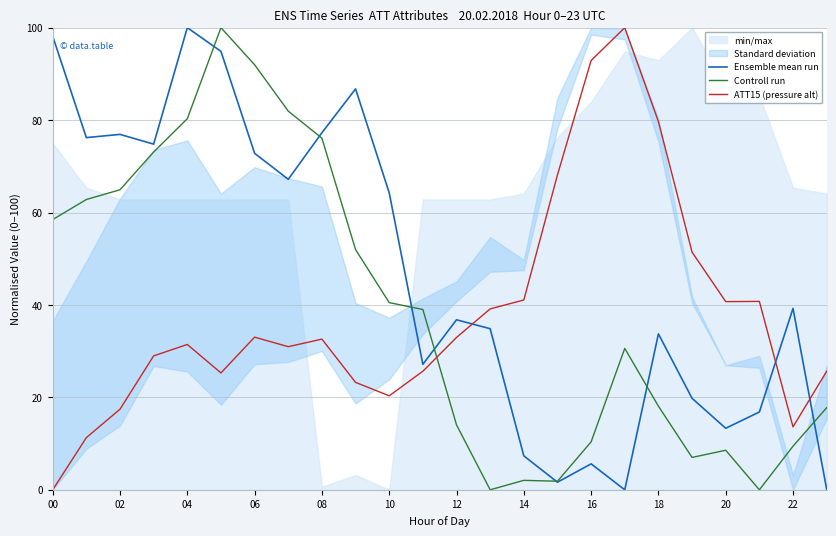

Where is ATT15 (pressure alt) nearest to the value 50?

19